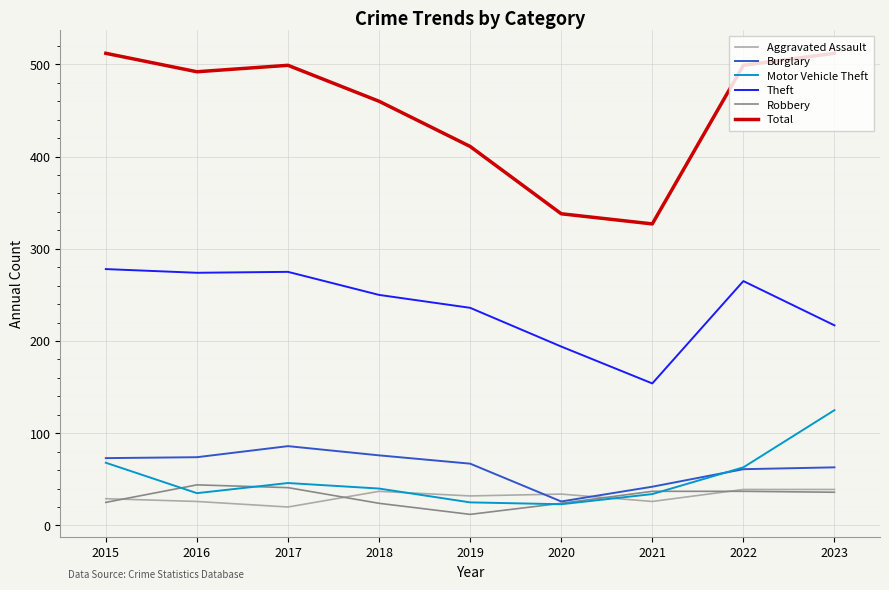

Which series has the largest range (max minus min)?

Total